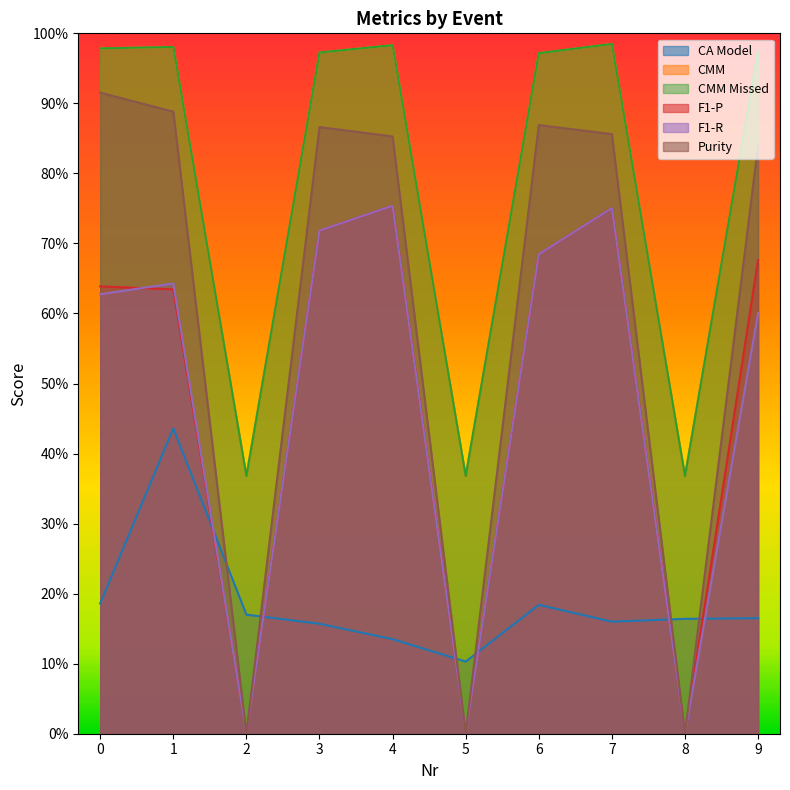

True or false: CA Model and CMM intersect in this chart.

False